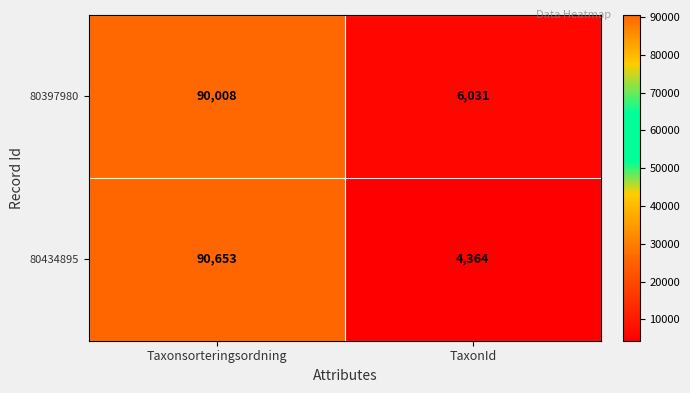

At how many categories does at least one series exceed 85706?

1